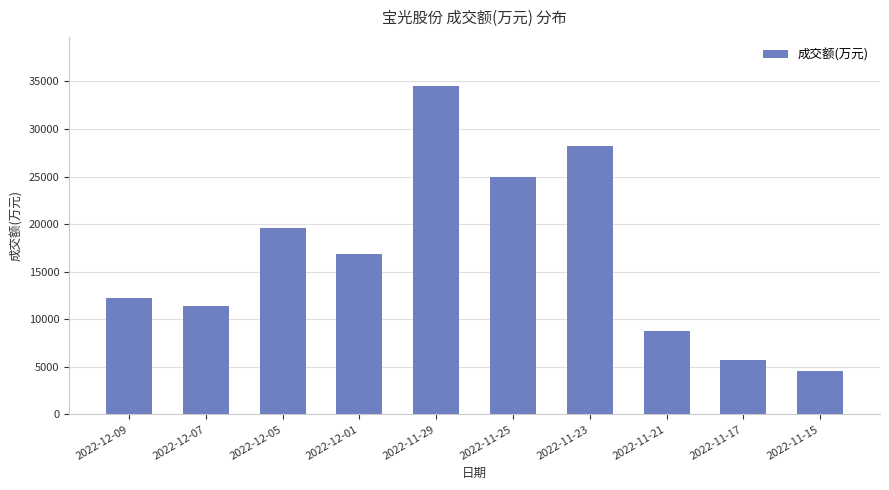

Where is the data nearest to the value 19520?

2022-12-05